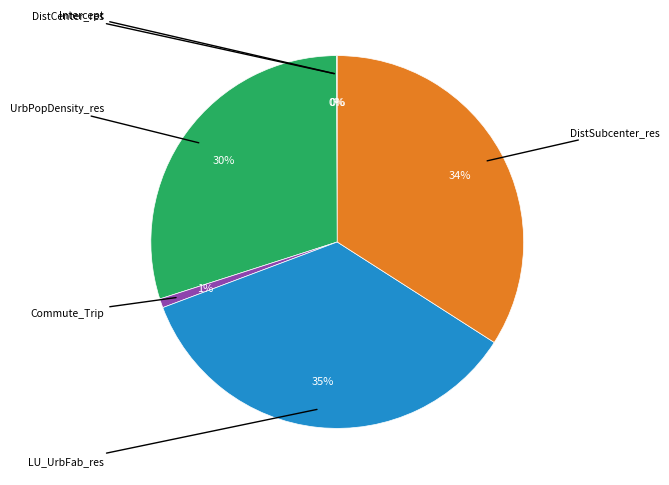

Does any single category account for the majority?

No